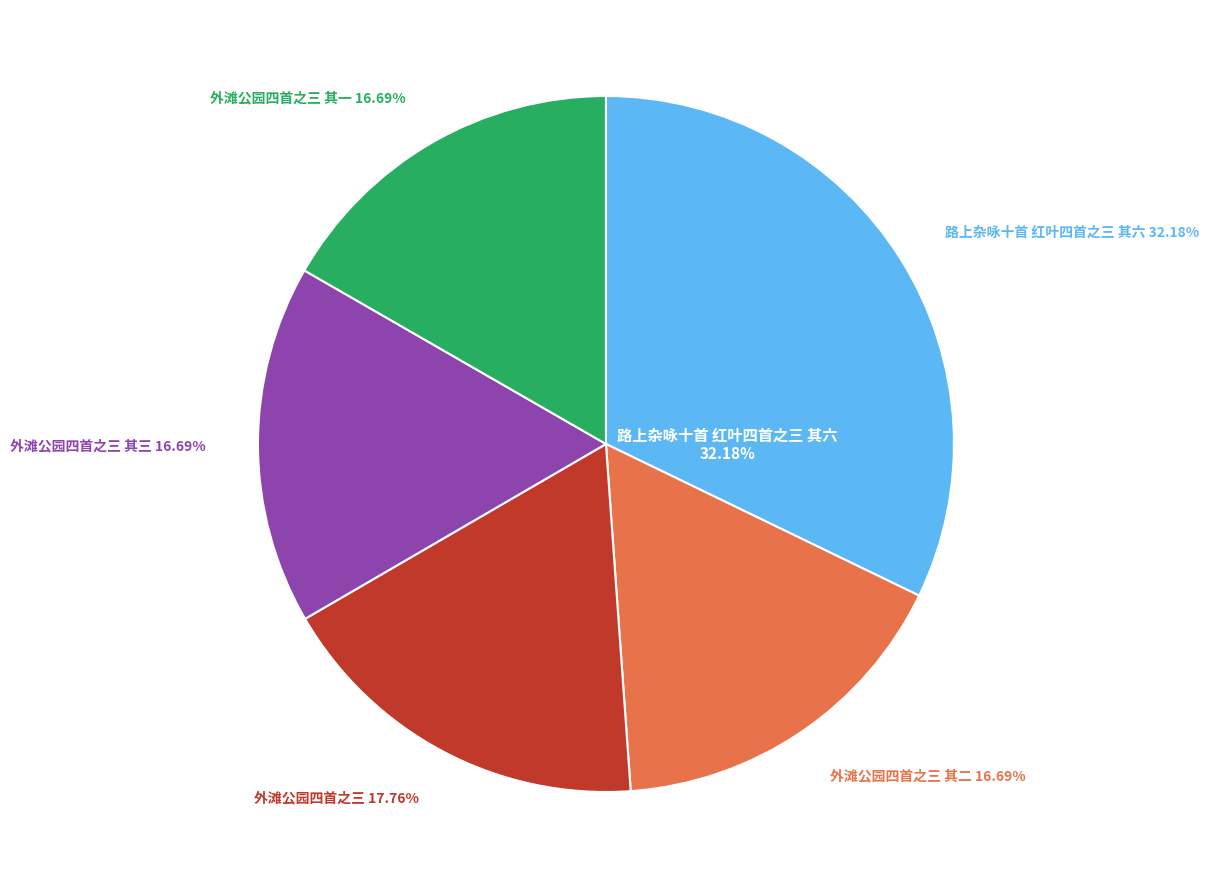

What portion of the pie excludes 外滩公园四首之三?

82.2%